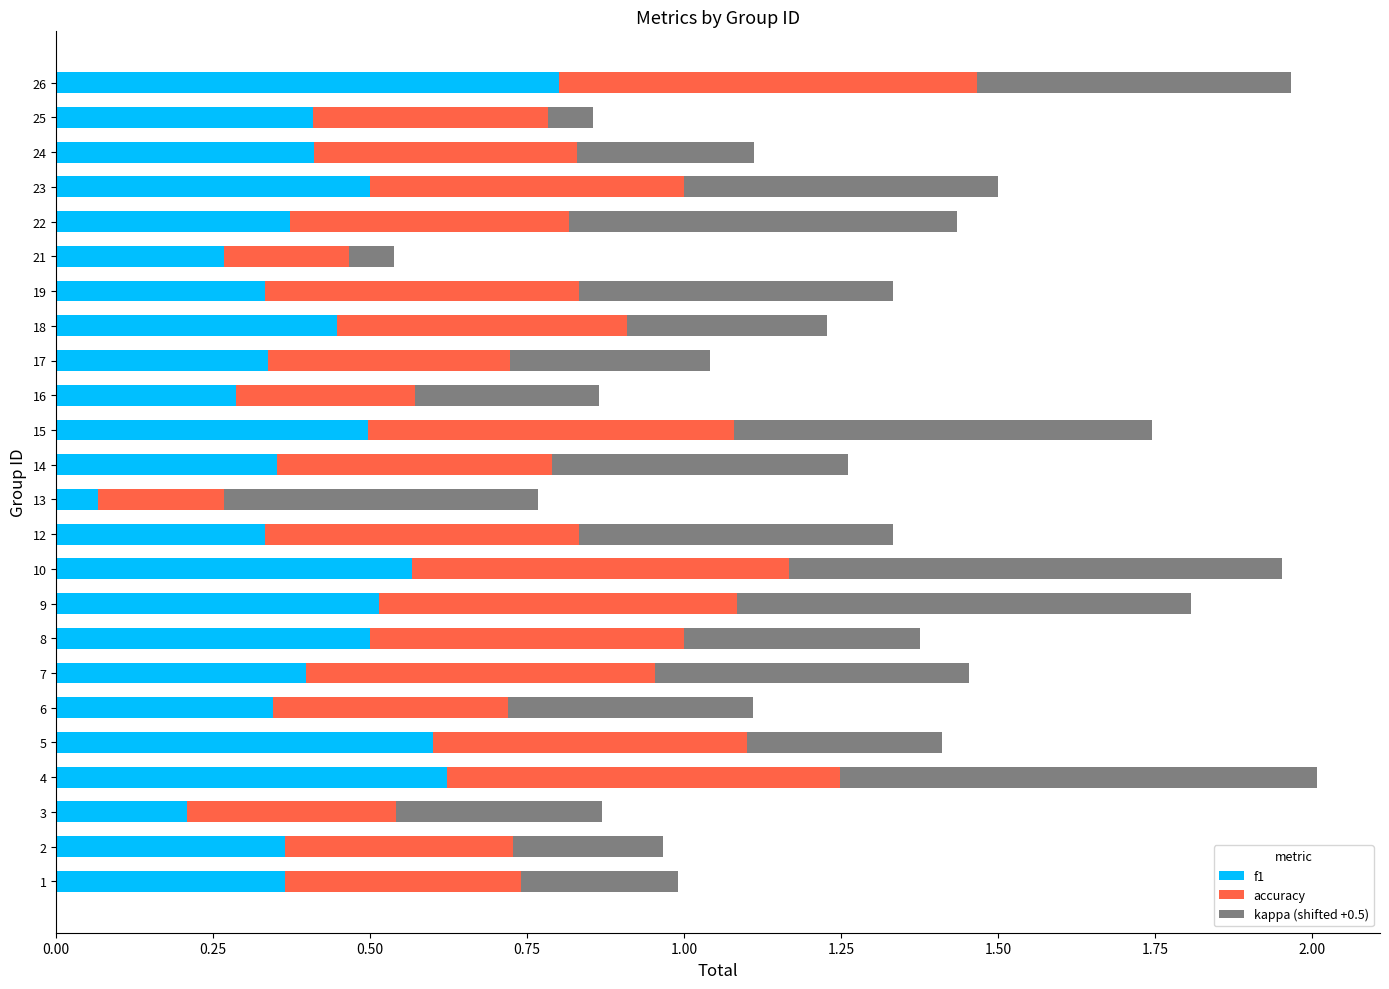

What is the total value across all series at 9?

1.8